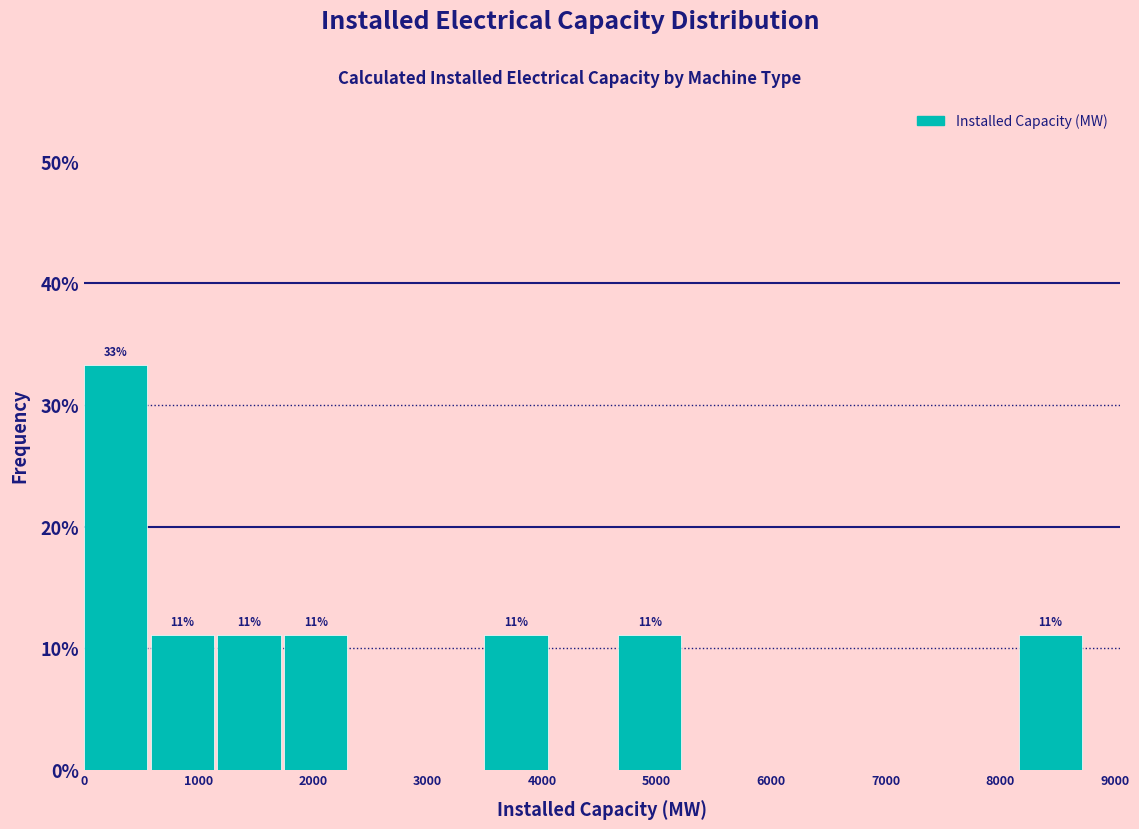

Which range on the x-axis has the tallest bar?

0 to 600